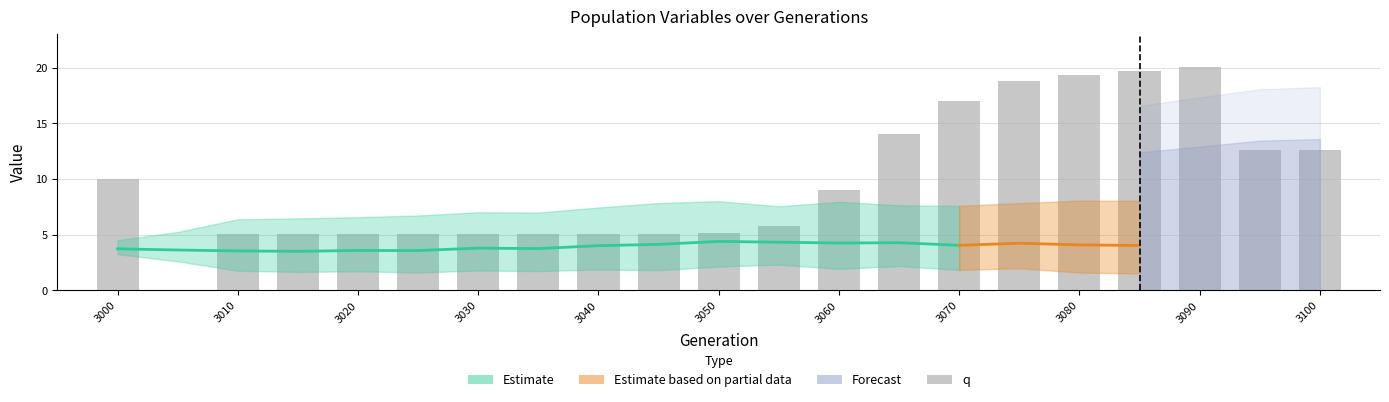

Are the bars horizontal?

No